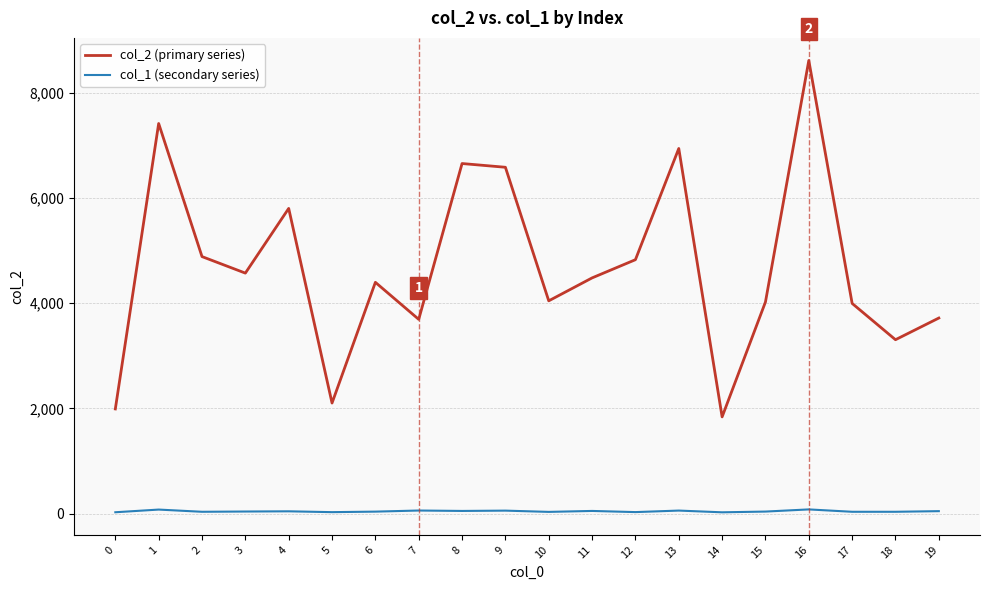

Which label corresponds to the largest value in the chart?

16